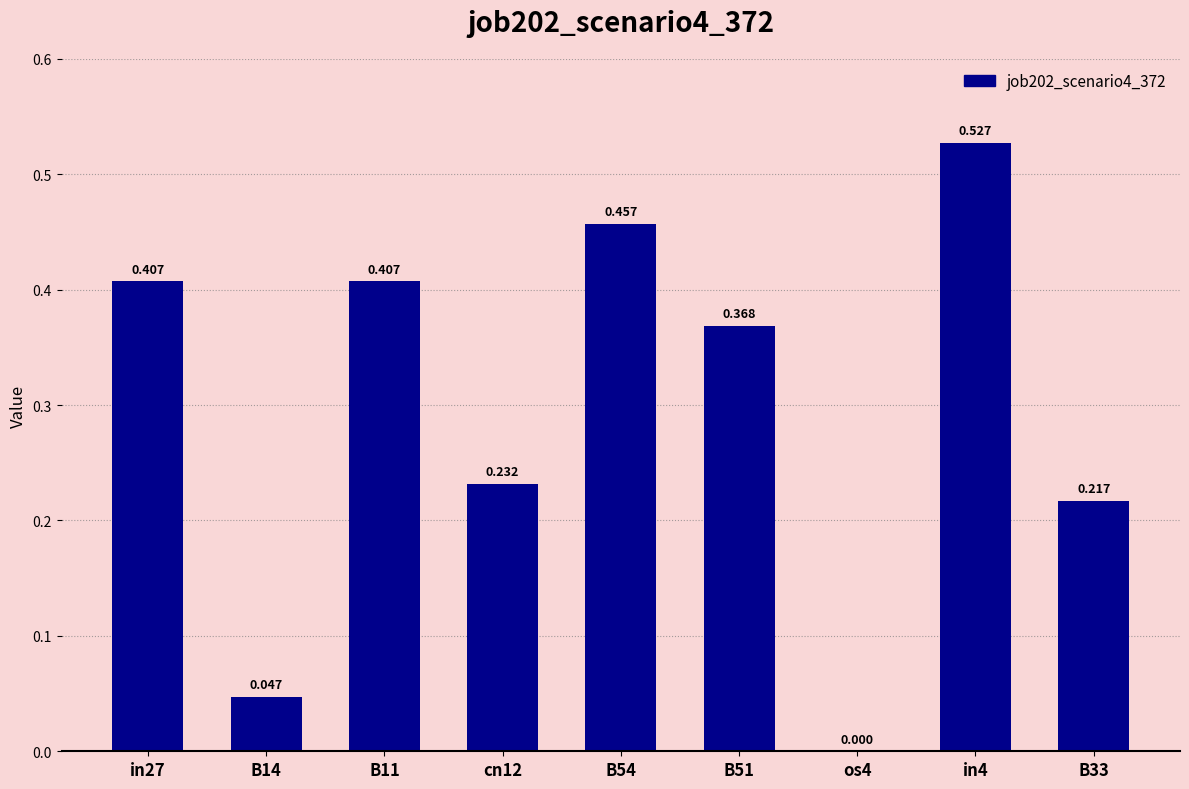

What is the difference between the maximum and minimum values?

0.5